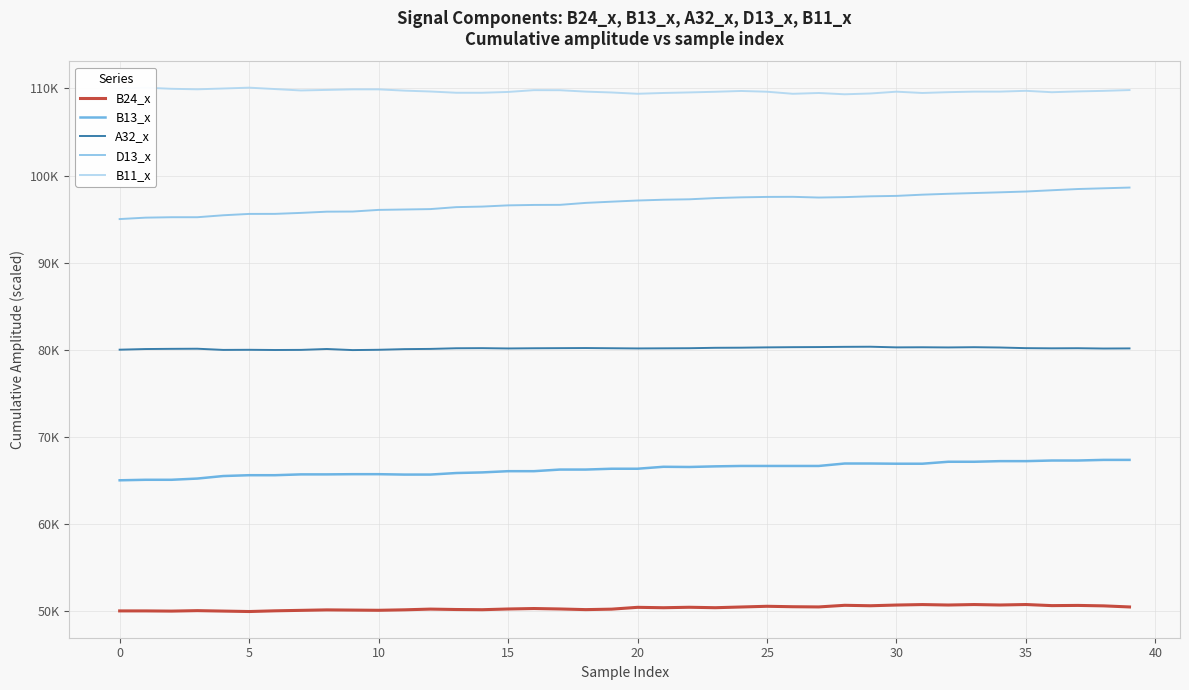

At which category is the sum across all series the highest?

39